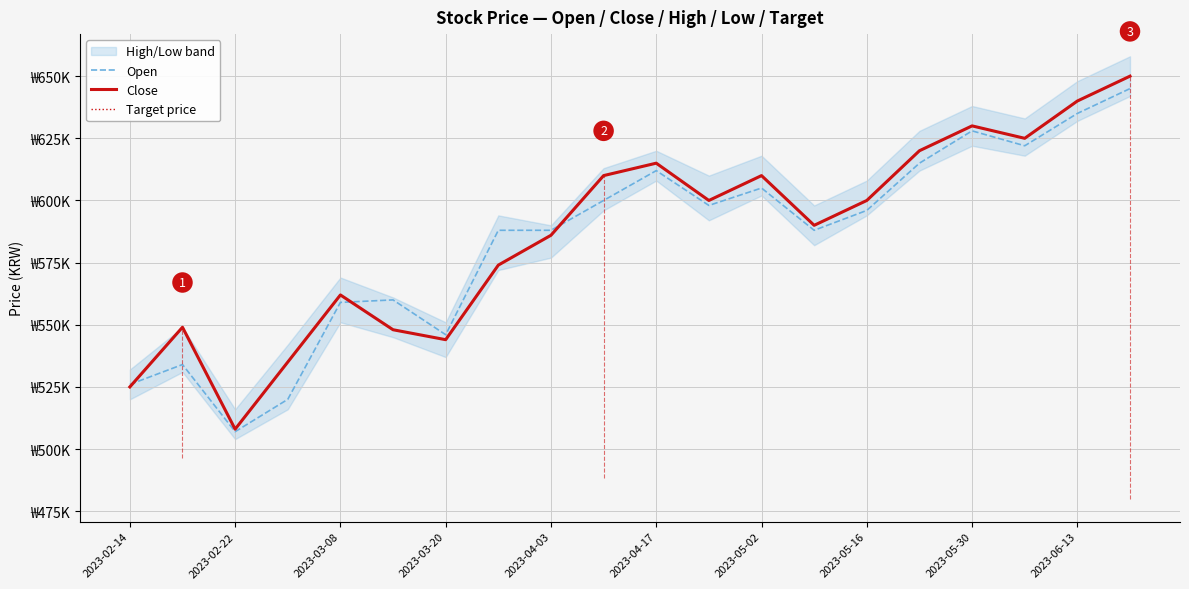

What is the spread (max minus min) of values at 2023-04-17?

12000